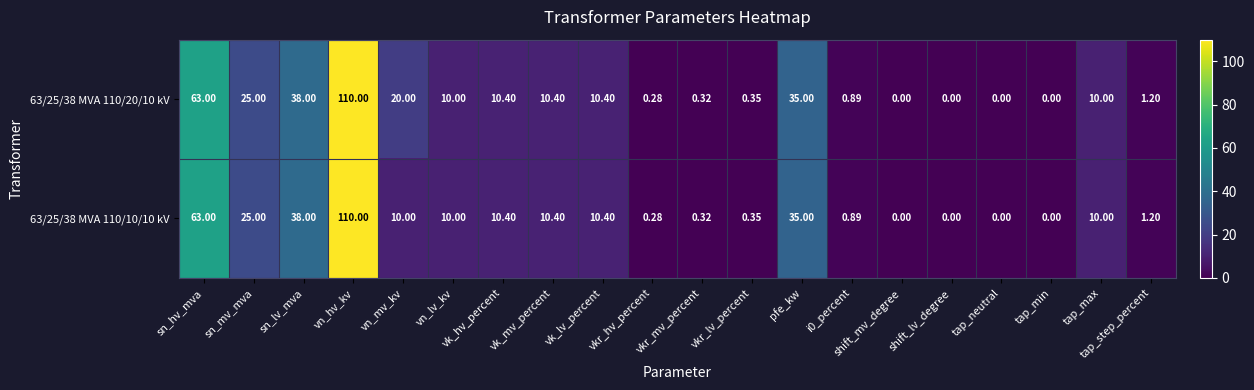

At how many categories does at least one series exceed 62?

2